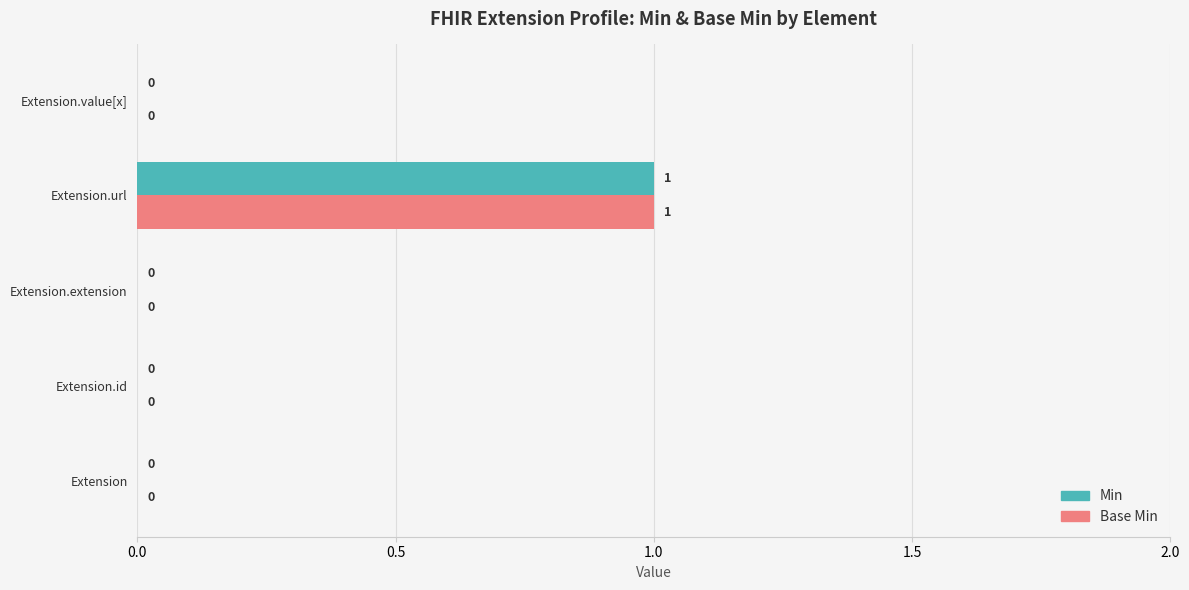

The value of Base Min at Extension.value[x] is 0. True or false?

True